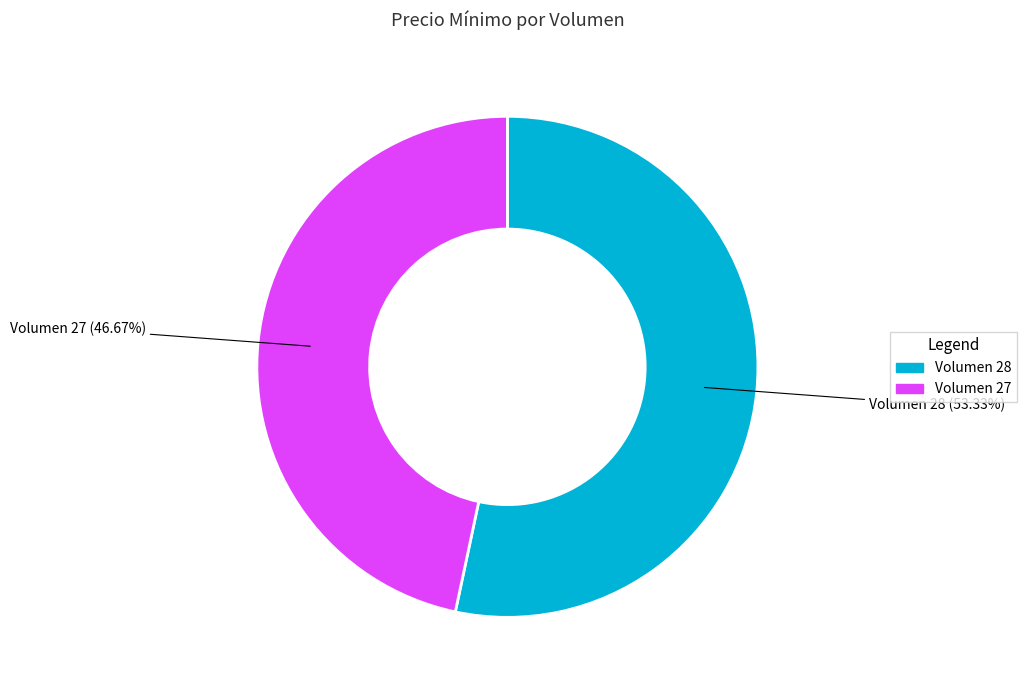

Is there a majority slice in this chart?

Yes